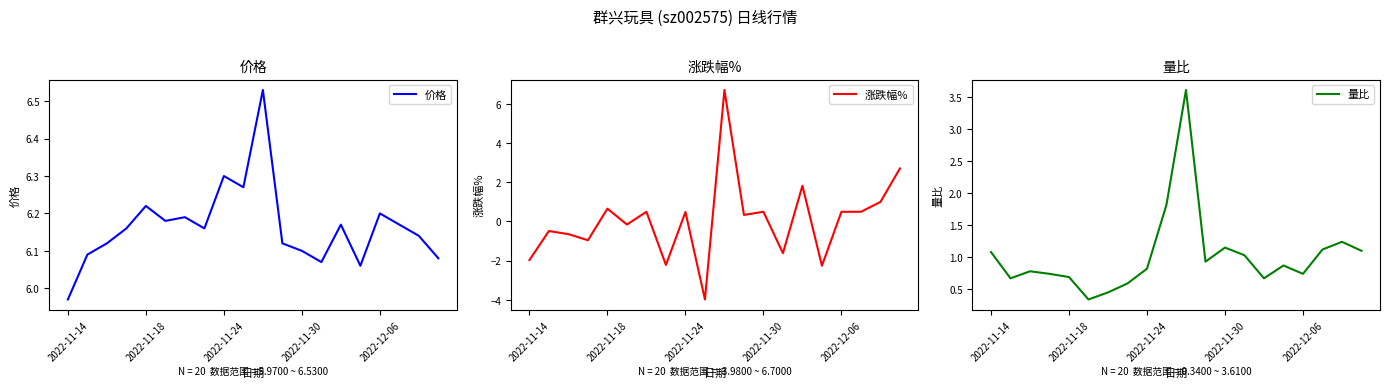

Rank the series by their average value, from lowest to highest.

涨跌幅%, 量比, 价格